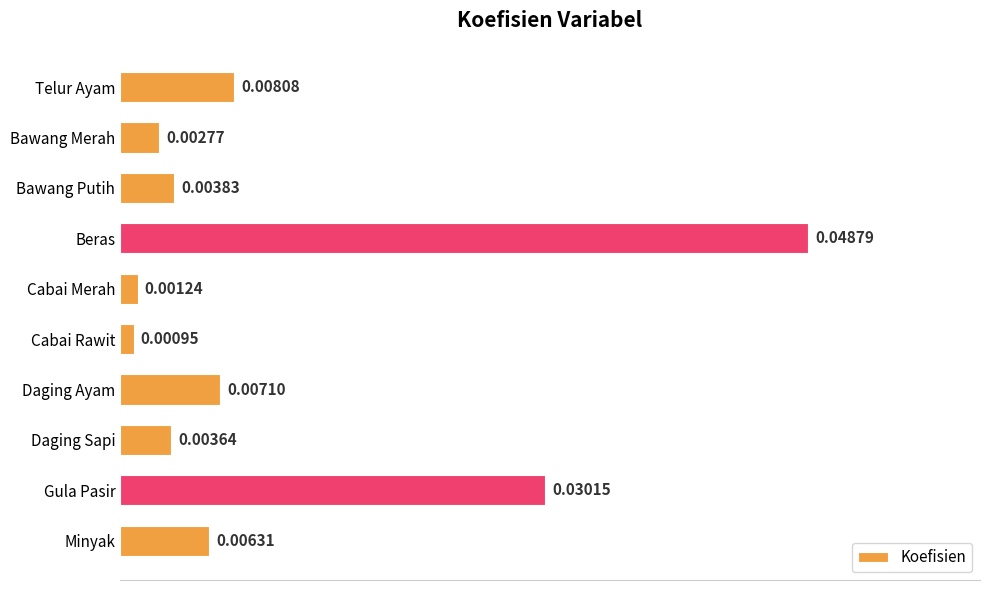

How many distinct data groups are displayed?

1